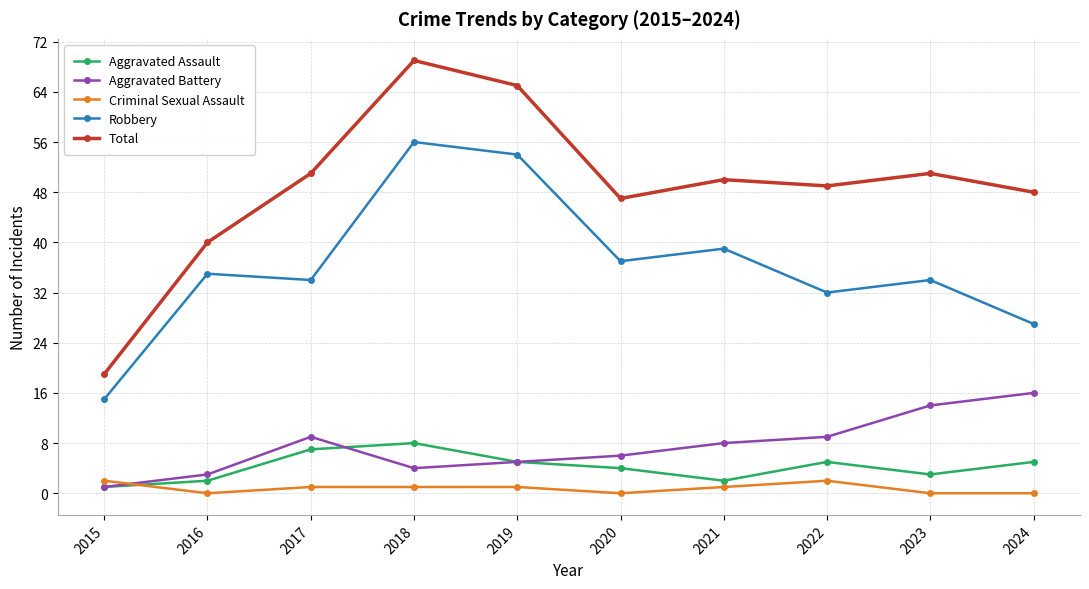

True or false: Total and Criminal Sexual Assault intersect in this chart.

False